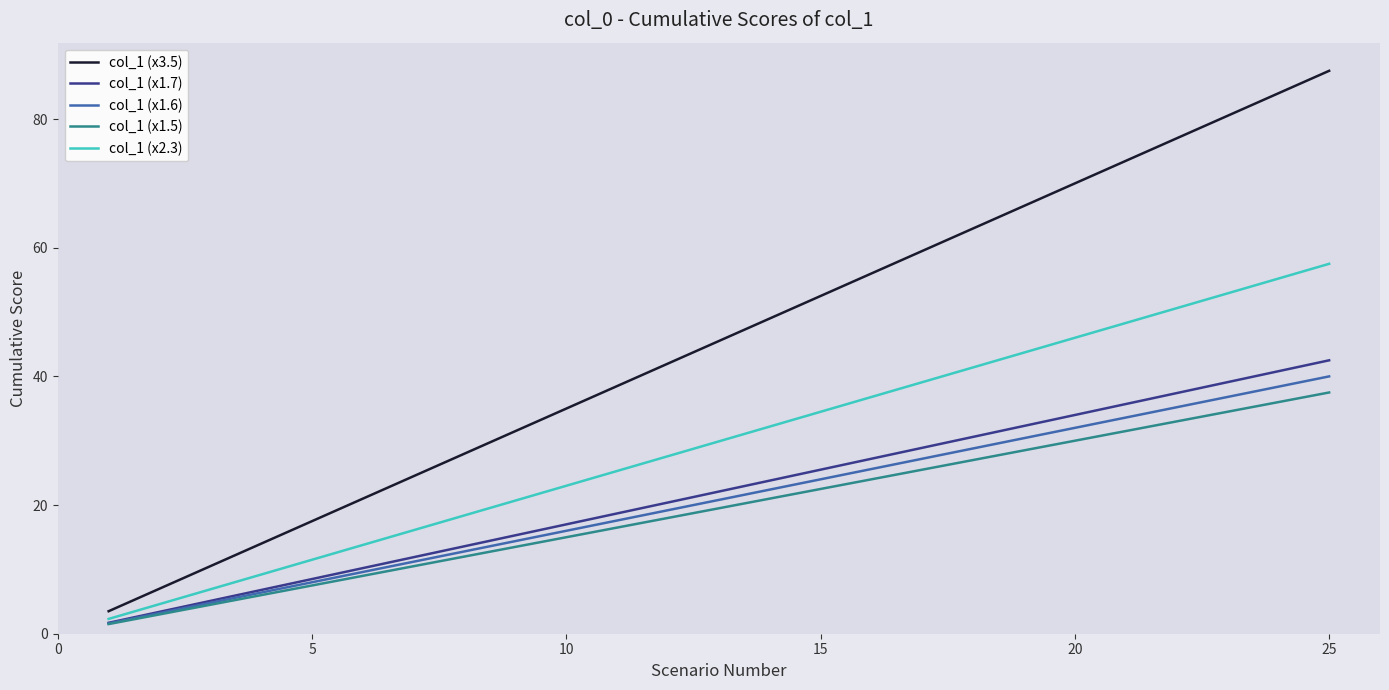

What is the maximum value shown in the chart?

87.5